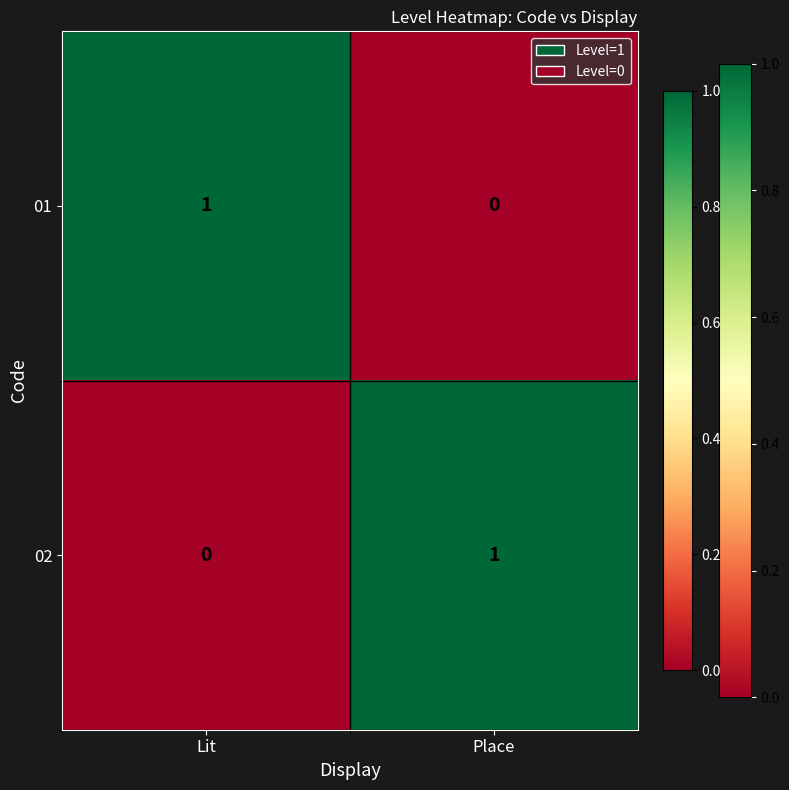

Reading left to right, list all the values displayed in this chart.

01: Lit=1	Place=0
02: Lit=0	Place=1